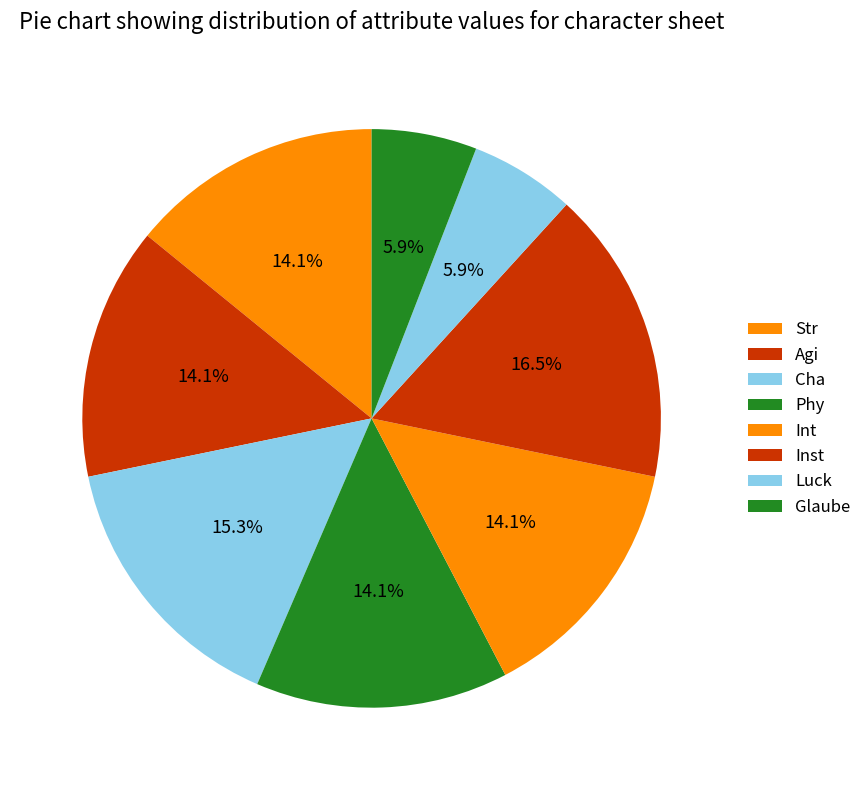

To the nearest percent, what is the combined percentage of Int and Agi?

28%